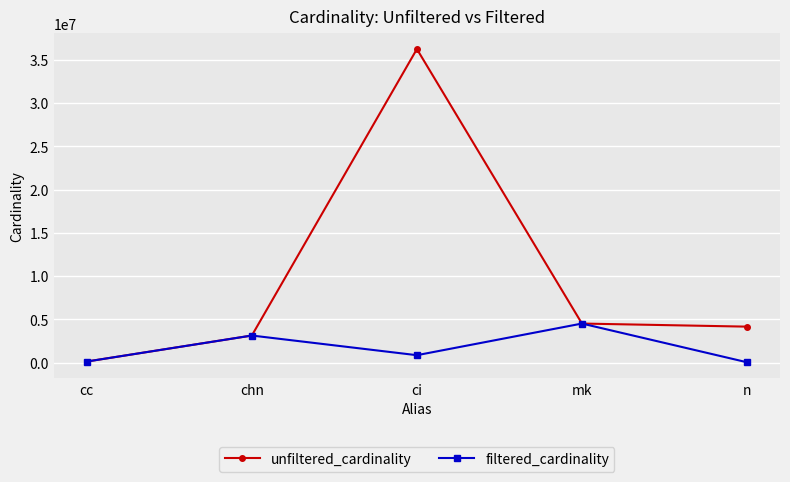

At which category does the chart reach its peak across all series?

ci